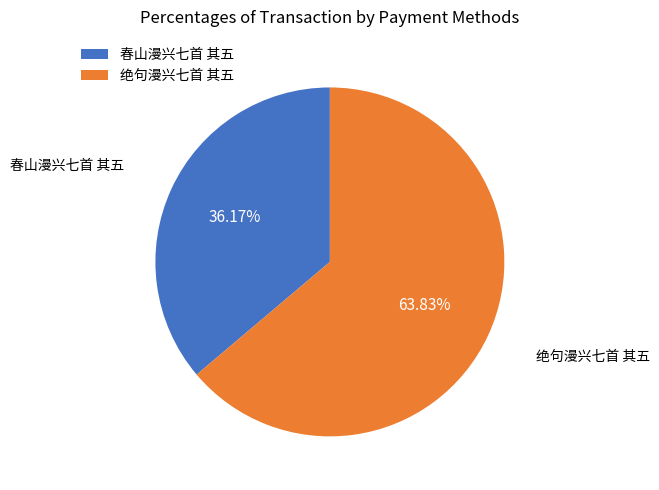

Approximately how many times larger is the value at 春山漫兴七首 其五 compared to 绝句漫兴七首 其五?

0.6